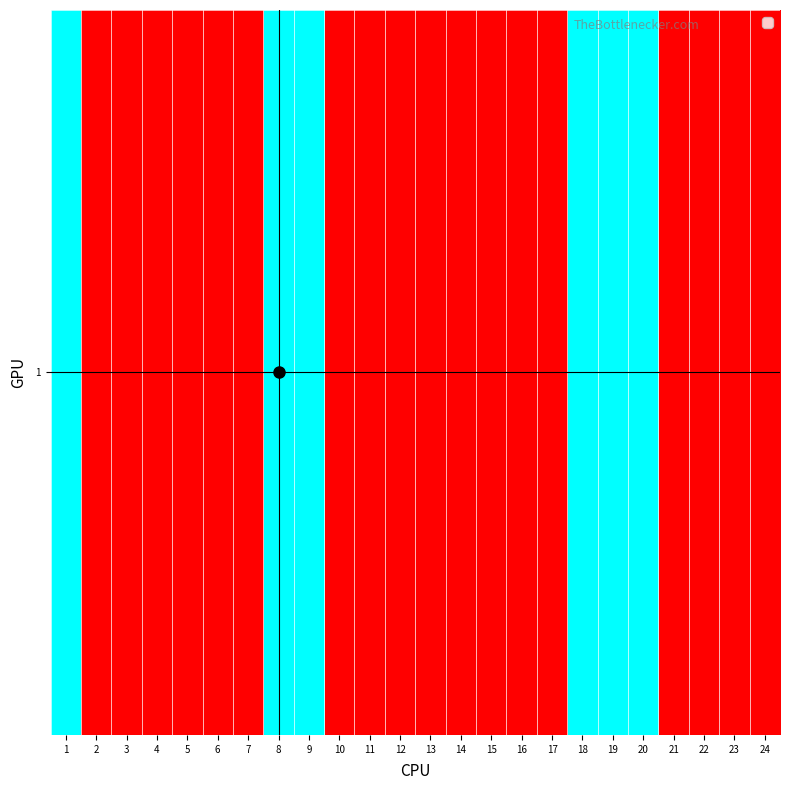

The chart shows a value of 0 at 11. True or false?

False